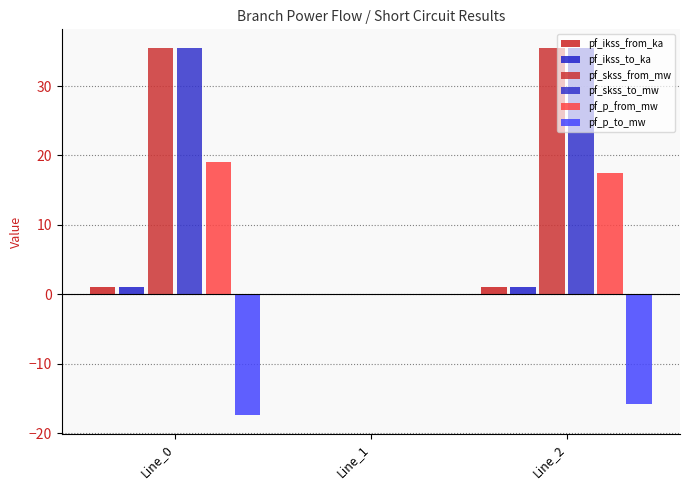

At which label does pf_ikss_from_ka reach its minimum?

Line_1